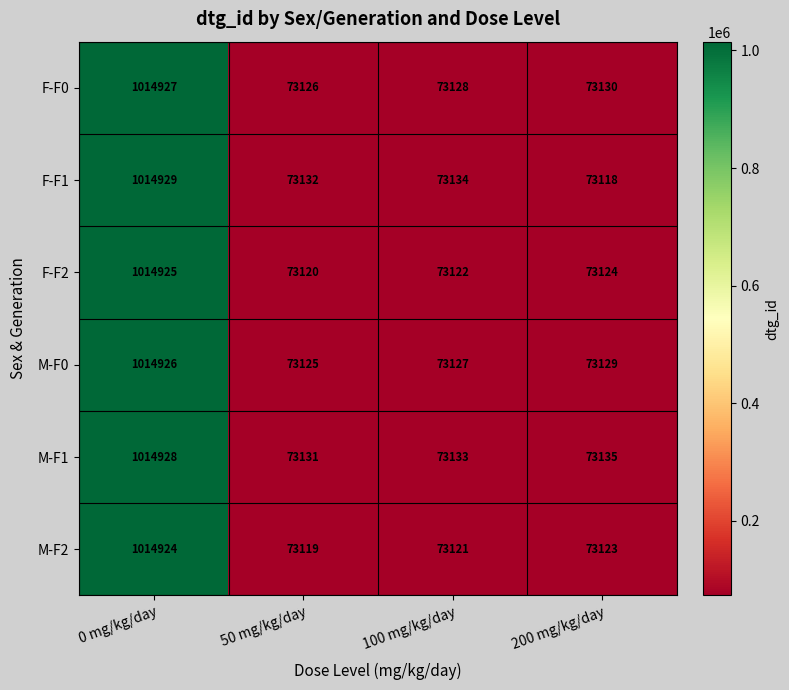

What is the sum of all F-F2 values?

1234291